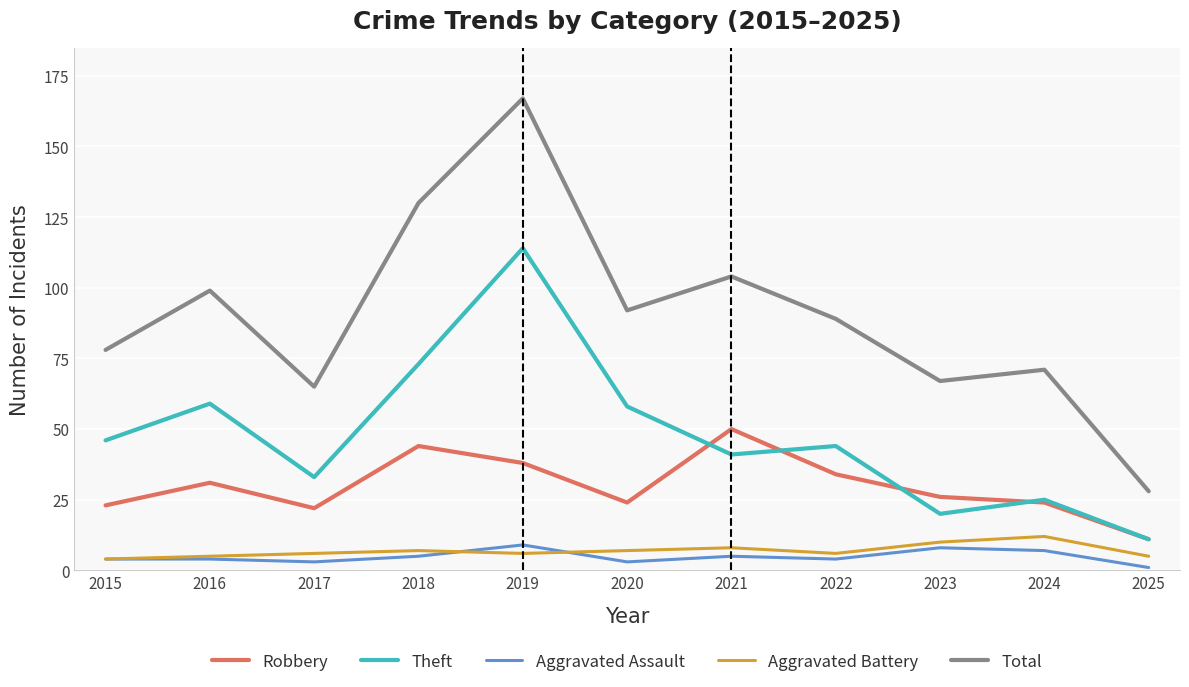

What is the highest value of the Robbery series?

50